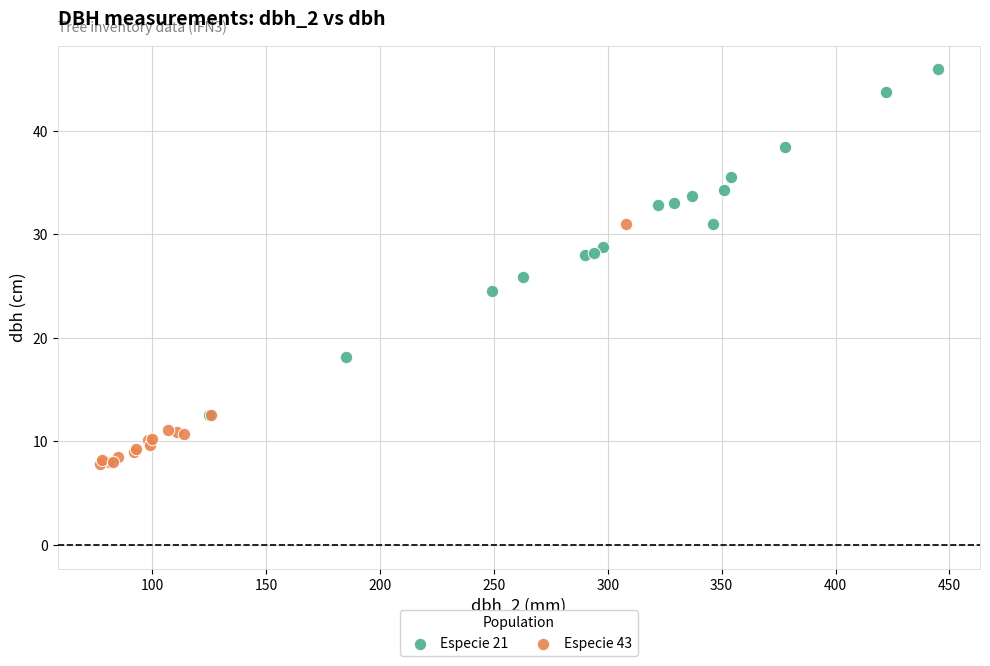

Which series has the widest spread of Y values?

Especie 21